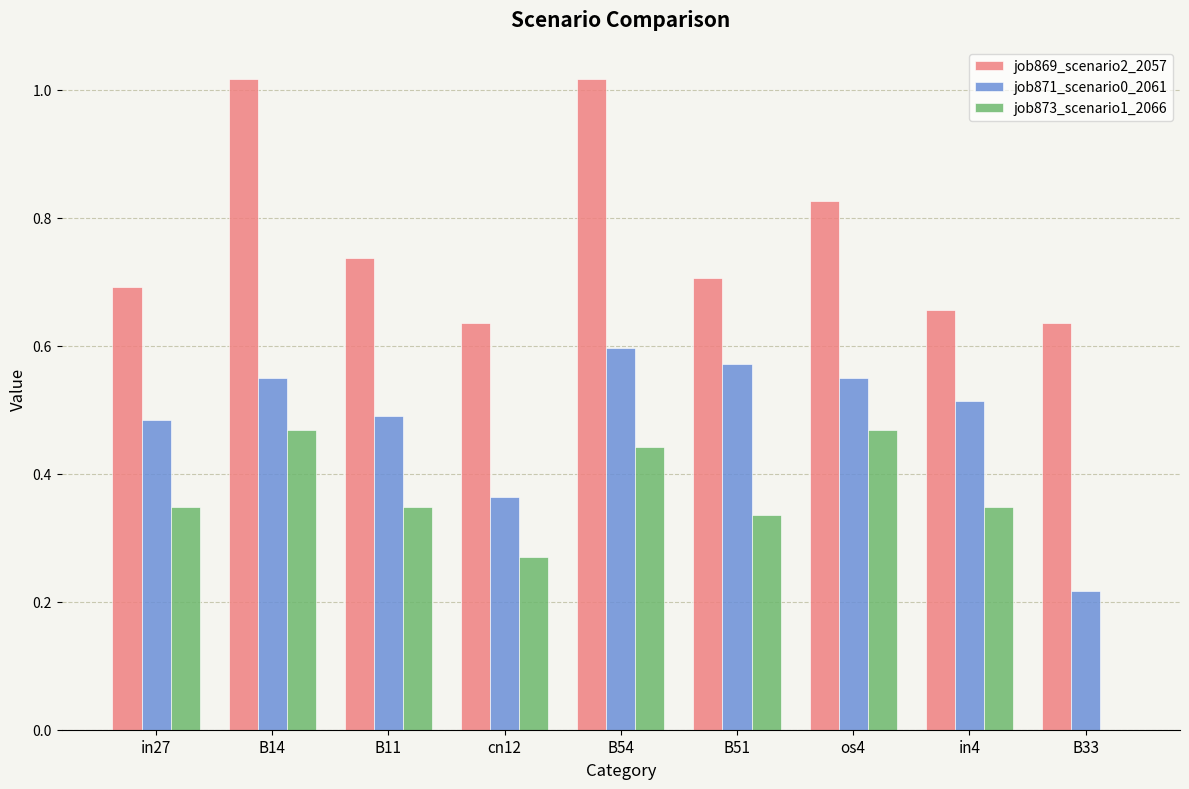

Does the chart contain stacked bars?

No